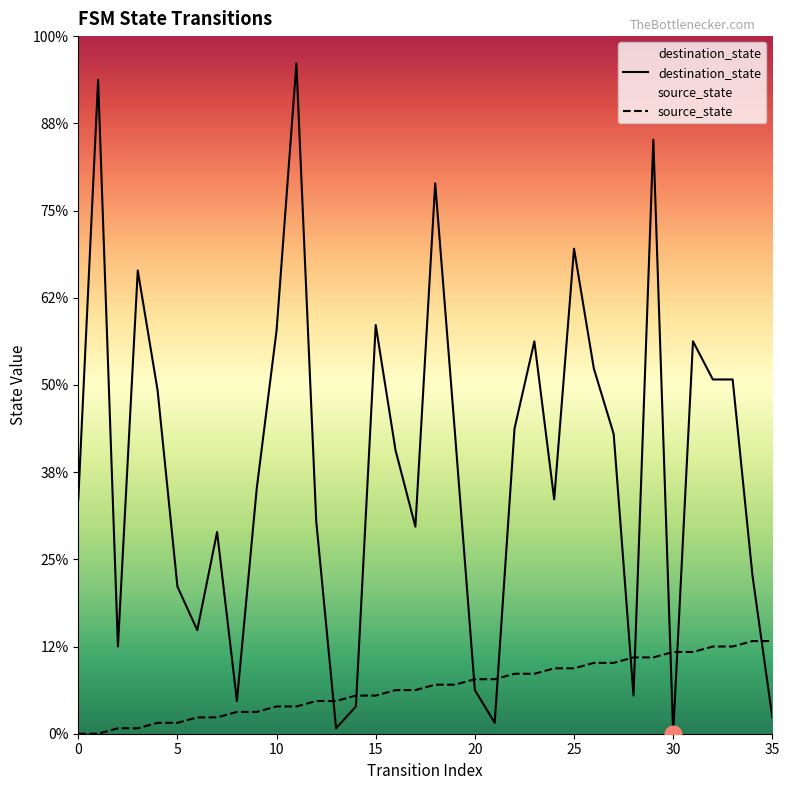

Does the chart have visible grid lines?

No